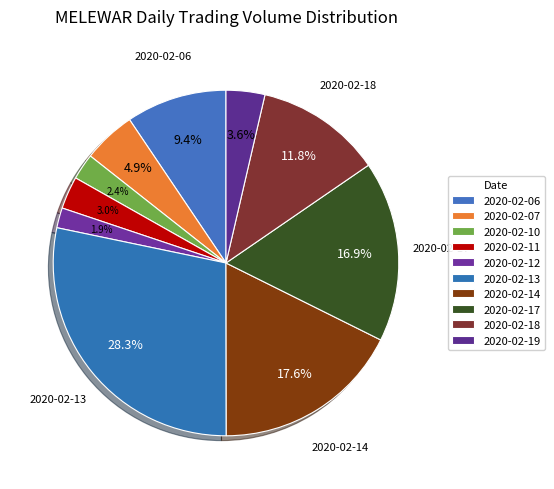

To the nearest percent, what percentage of the pie is 2020-02-10?

2%